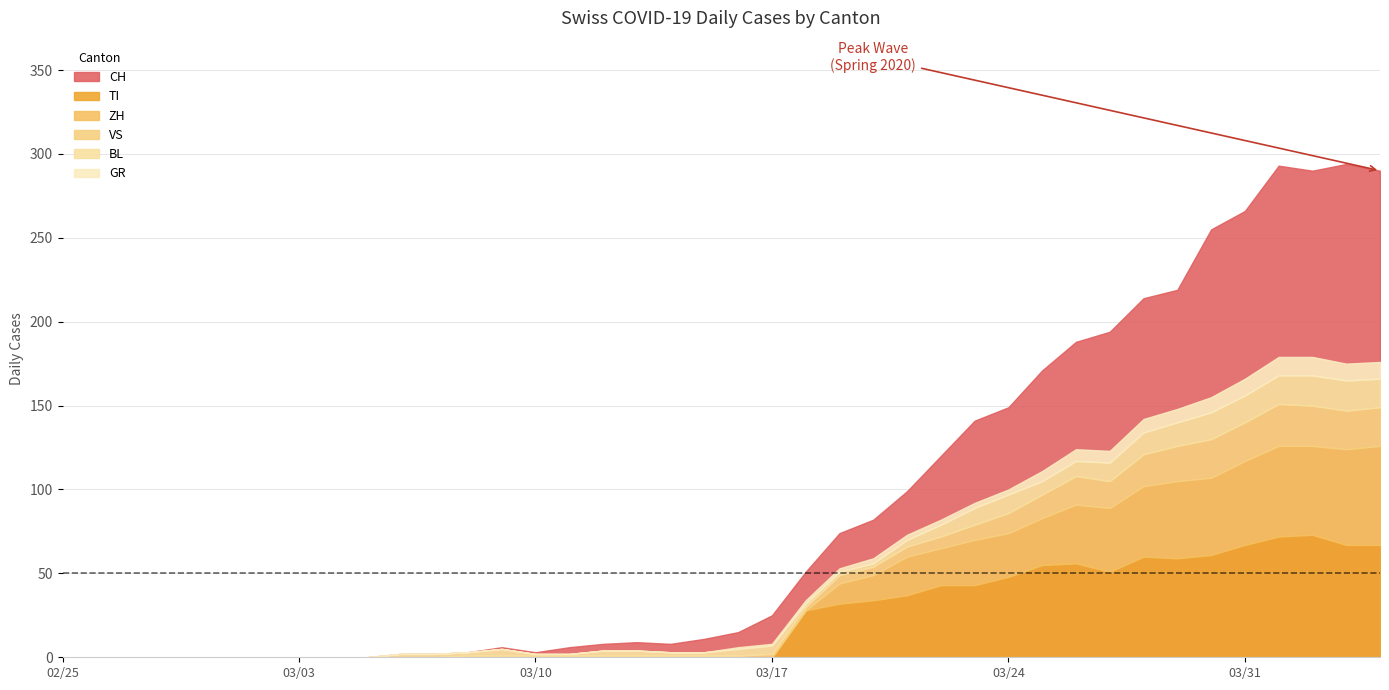

What is the difference between the BL values at 6 and 30?

9